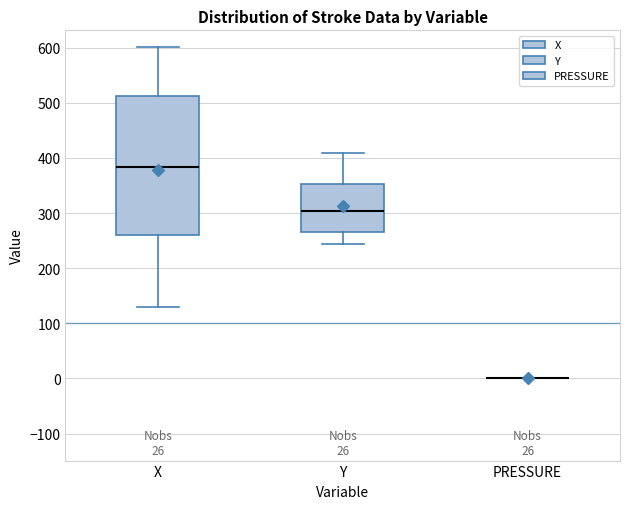

Reading left to right, transcribe this box plot: for each box, give where its median line is, the range the box spans, and where its two whiskers end, as read against the y-axis. The values are not printed on the chart, so give them approximately, as read against the axis.

X: median 380, box 260 to 510, whiskers 130 to 600
Y: median 300, box 270 to 350, whiskers 240 to 410
PRESSURE: box collapsed to a line at 0, whiskers 0 to 0